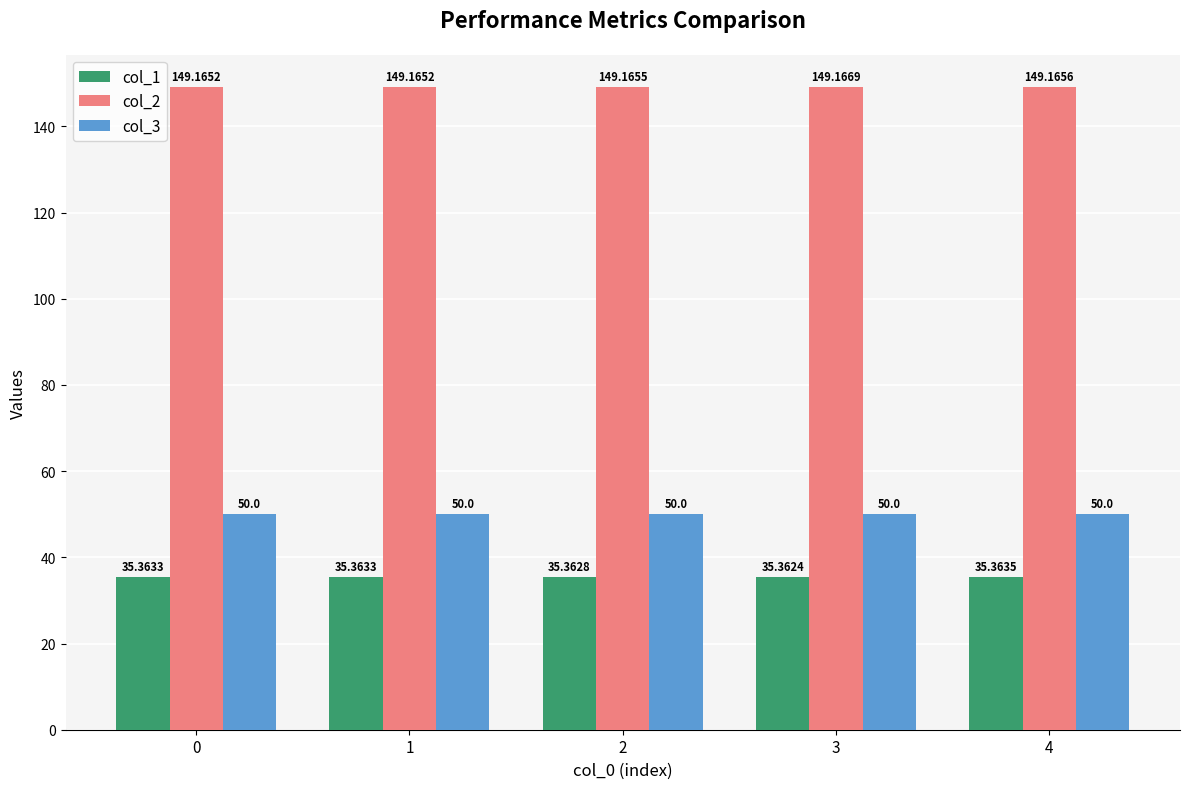

Reading left to right, list all the values displayed in this chart.

col_1: 35.4	35.4	35.4	35.4	35.4
col_2: 149.2	149.2	149.2	149.2	149.2
col_3: 50.0	50.0	50.0	50.0	50.0